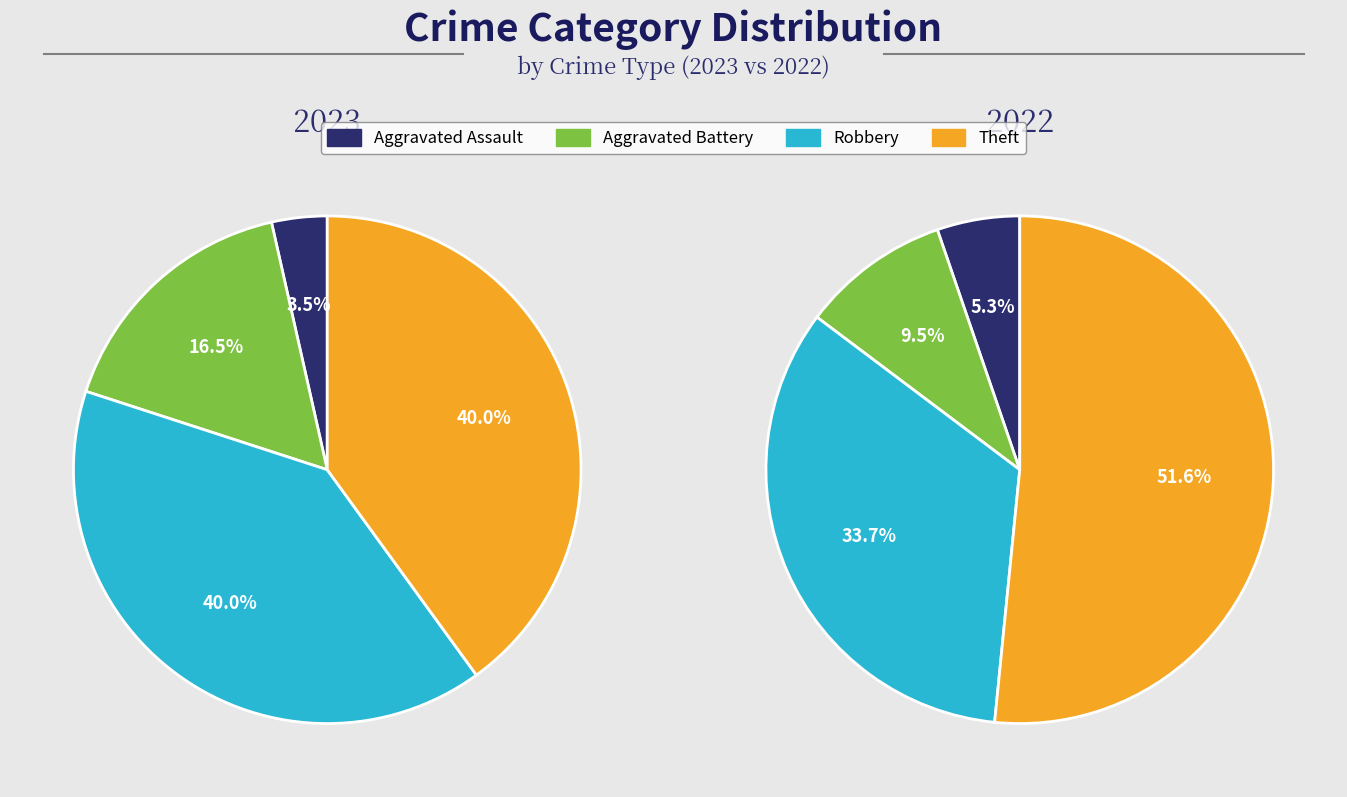

To the nearest percent, what is the average slice percentage?

25%